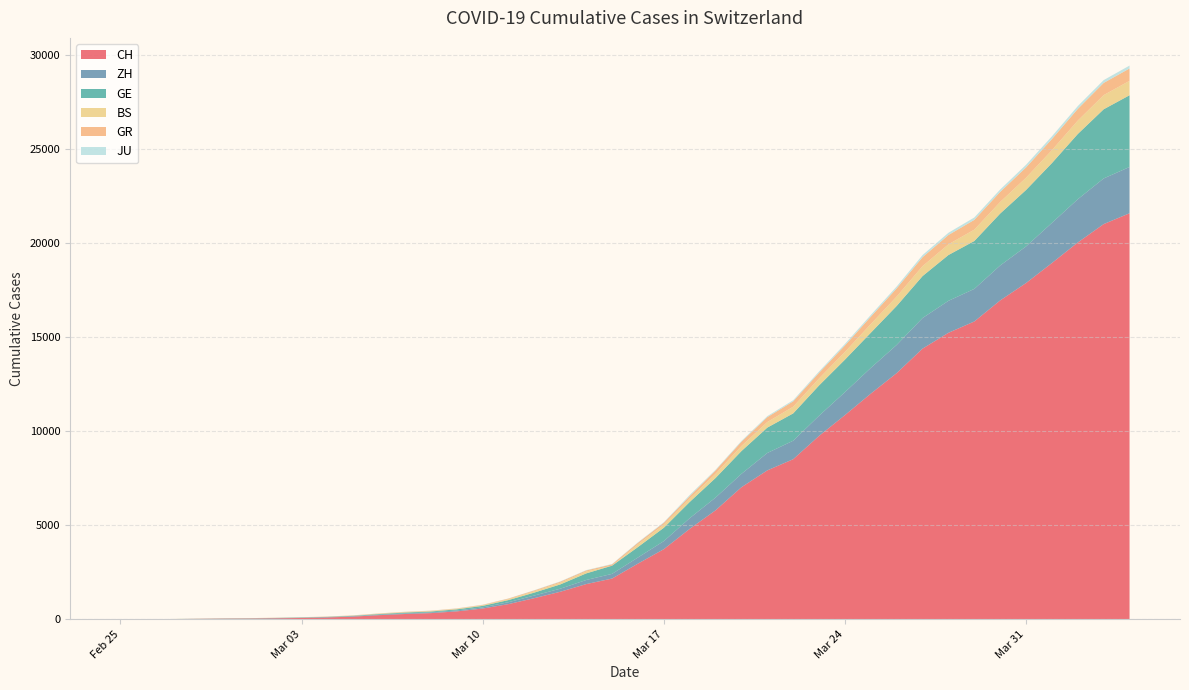

Reading left to right, extract all data points from this chart.

CH: 2020-02-25=0	2020-02-26=4	2020-02-27=8	2020-02-28=20	2020-02-29=30	2020-03-01=36	2020-03-02=50	2020-03-03=69	2020-03-04=97	2020-03-05=142	2020-03-06=219	2020-03-07=280	2020-03-08=327	2020-03-09=419	2020-03-10=570	2020-03-11=807	2020-03-12=1125	2020-03-13=1463	2020-03-14=1870	2020-03-15=2165	2020-03-16=2959	2020-03-17=3727	2020-03-18=4807	2020-03-19=5794	2020-03-20=7022	2020-03-21=7918	2020-03-22=8512	2020-03-23=9752	2020-03-24=10858	2020-03-25=12000	2020-03-26=13091	2020-03-27=14394	2020-03-28=15235	2020-03-29=15837	2020-03-30=16957	2020-03-31=17882	2020-04-01=18946	2020-04-02=20040	2020-04-03=21017	2020-04-04=21593
ZH: 2020-02-25=0	2020-02-26=0	2020-02-27=2	2020-02-28=2	2020-02-29=6	2020-03-01=7	2020-03-02=10	2020-03-03=13	2020-03-04=15	2020-03-05=23	2020-03-06=29	2020-03-07=34	2020-03-08=40	2020-03-09=49	2020-03-10=62	2020-03-11=101	2020-03-12=140	2020-03-13=163	2020-03-14=218	2020-03-15=250	2020-03-16=326	2020-03-17=429	2020-03-18=568	2020-03-19=679	2020-03-20=711	2020-03-21=925	2020-03-22=984	2020-03-23=1073	2020-03-24=1221	2020-03-25=1368	2020-03-26=1500	2020-03-27=1627	2020-03-28=1701	2020-03-29=1733	2020-03-30=1859	2020-03-31=1947	2020-04-01=2136	2020-04-02=2300	2020-04-03=2428	2020-04-04=2461
GE: 2020-02-25=0	2020-02-26=1	2020-02-27=1	2020-02-28=5	2020-02-29=9	2020-03-01=10	2020-03-02=11	2020-03-03=14	2020-03-04=16	2020-03-05=20	2020-03-06=30	2020-03-07=43	2020-03-08=45	2020-03-09=60	2020-03-10=80	2020-03-11=114	2020-03-12=155	2020-03-13=227	2020-03-14=351	2020-03-15=435	2020-03-16=556	2020-03-17=710	2020-03-18=863	2020-03-19=1041	2020-03-20=1212	2020-03-21=1350	2020-03-22=1453	2020-03-23=1611	2020-03-24=1729	2020-03-25=1870	2020-03-26=2073	2020-03-27=2231	2020-03-28=2436	2020-03-29=2547	2020-03-30=2761	2020-03-31=3003	2020-04-01=3180	2020-04-02=3469	2020-04-03=3678	2020-04-04=3816
BS: 2020-02-25=0	2020-02-26=0	2020-02-27=1	2020-02-28=1	2020-02-29=1	2020-03-01=1	2020-03-02=1	2020-03-03=3	2020-03-04=3	2020-03-05=8	2020-03-06=15	2020-03-07=21	2020-03-08=24	2020-03-09=28	2020-03-10=33	2020-03-11=49	2020-03-12=73	2020-03-13=92	2020-03-14=100	2020-03-15=0	2020-03-16=143	2020-03-17=164	2020-03-18=181	2020-03-19=220	2020-03-20=270	2020-03-21=297	2020-03-22=356	2020-03-23=374	2020-03-24=410	2020-03-25=462	2020-03-26=501	2020-03-27=530	2020-03-28=569	2020-03-29=605	2020-03-30=617	2020-03-31=653	2020-04-01=687	2020-04-02=714	2020-04-03=754	2020-04-04=767
GR: 2020-02-25=0	2020-02-26=2	2020-02-27=2	2020-02-28=6	2020-02-29=6	2020-03-01=6	2020-03-02=9	2020-03-03=9	2020-03-04=12	2020-03-05=14	2020-03-06=16	2020-03-07=17	2020-03-08=18	2020-03-09=18	2020-03-10=22	2020-03-11=31	2020-03-12=43	2020-03-13=53	2020-03-14=56	2020-03-15=71	2020-03-16=84	2020-03-17=101	2020-03-18=128	2020-03-19=182	2020-03-20=226	2020-03-21=258	2020-03-22=284	2020-03-23=300	2020-03-24=343	2020-03-25=393	2020-03-26=433	2020-03-27=474	2020-03-28=495	2020-03-29=519	2020-03-30=535	2020-03-31=547	2020-04-01=592	2020-04-02=622	2020-04-03=649	2020-04-04=657
JU: 2020-02-25=0	2020-02-26=0	2020-02-27=1	2020-02-28=1	2020-02-29=1	2020-03-01=1	2020-03-02=1	2020-03-03=2	2020-03-04=2	2020-03-05=4	2020-03-06=4	2020-03-07=5	2020-03-08=5	2020-03-09=7	2020-03-10=7	2020-03-11=7	2020-03-12=12	2020-03-13=17	2020-03-14=18	2020-03-15=19	2020-03-16=25	2020-03-17=29	2020-03-18=61	2020-03-19=36	2020-03-20=44	2020-03-21=54	2020-03-22=61	2020-03-23=69	2020-03-24=82	2020-03-25=92	2020-03-26=100	2020-03-27=114	2020-03-28=119	2020-03-29=127	2020-03-30=128	2020-03-31=140	2020-04-01=145	2020-04-02=149	2020-04-03=149	2020-04-04=154